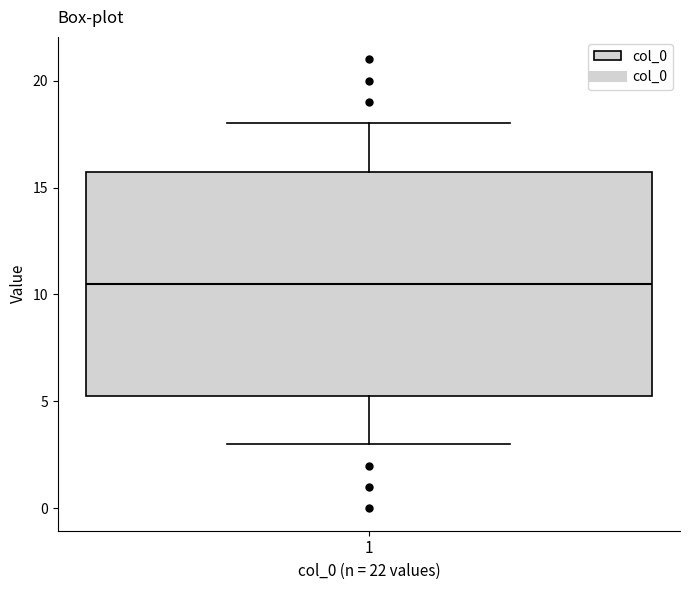

Transcribe this box plot: give where the median line is, the range the box spans, and where the two whiskers end, as read against the y-axis. The values are not printed on the chart, so give them approximately, as read against the axis.

median 10.5, box 5.5 to 16.0, whiskers 3.0 to 18.0